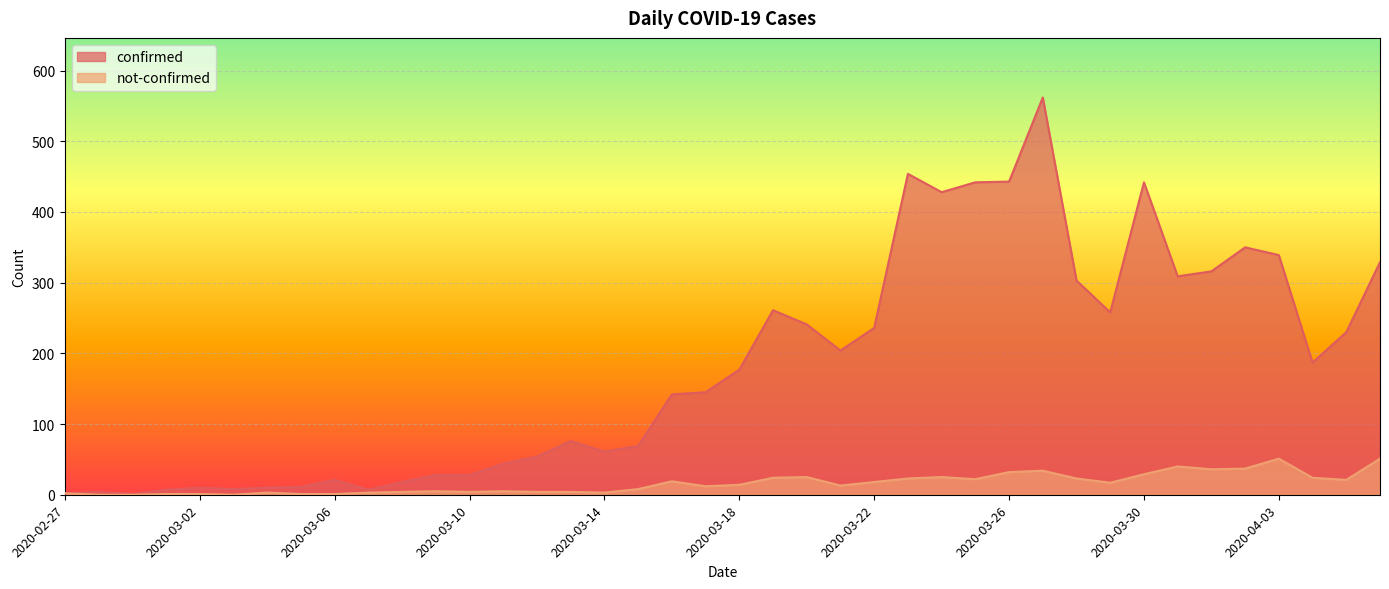

At which category is the sum across all series the highest?

2020-03-27